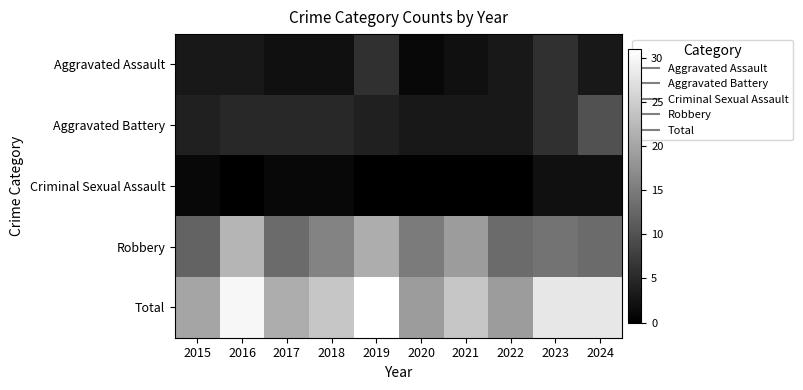

Reading left to right, list all the values displayed in this chart.

Aggravated Assault: 2015=3	2016=3	2017=2	2018=2	2019=6	2020=1	2021=2	2022=3	2023=6	2024=3
Aggravated Battery: 2015=4	2016=5	2017=5	2018=5	2019=4	2020=3	2021=3	2022=3	2023=6	2024=10
Criminal Sexual Assault: 2015=1	2016=0	2017=1	2018=1	2019=0	2020=0	2021=0	2022=0	2023=2	2024=2
Robbery: 2015=12	2016=22	2017=13	2018=16	2019=21	2020=15	2021=19	2022=13	2023=14	2024=13
Total: 2015=20	2016=30	2017=21	2018=24	2019=31	2020=19	2021=24	2022=19	2023=28	2024=28